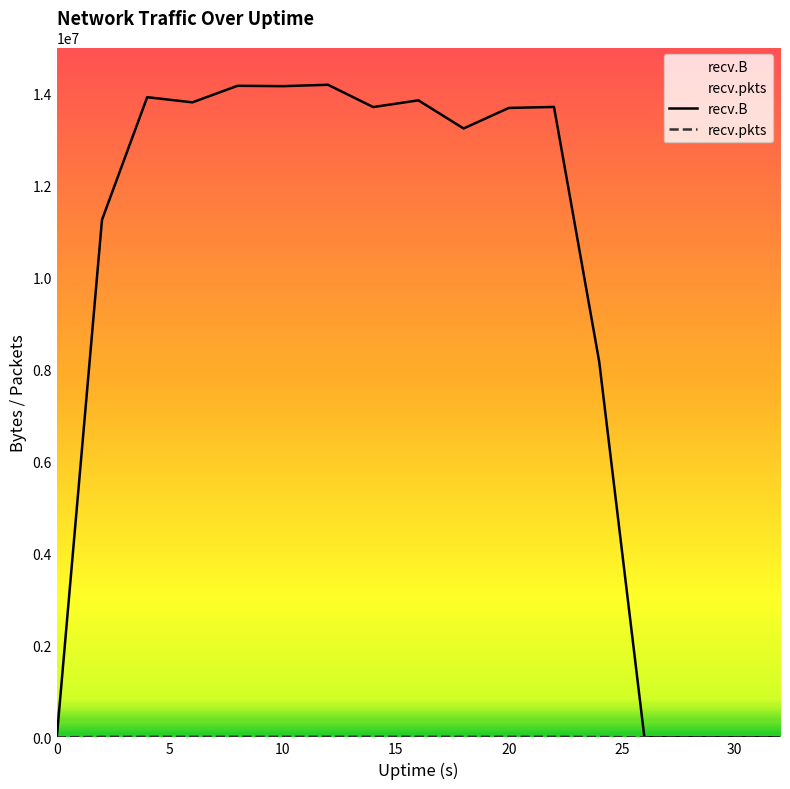

How many lines are shown in the chart?

2